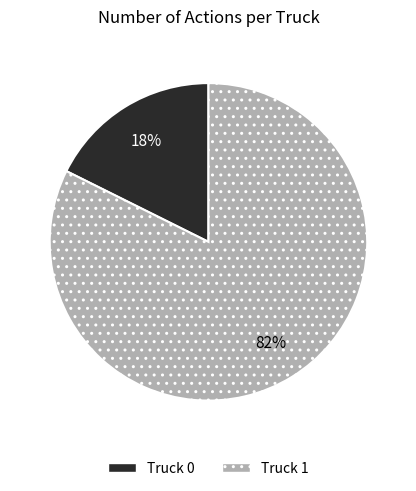

What is the largest slice in the pie chart?

Truck 1